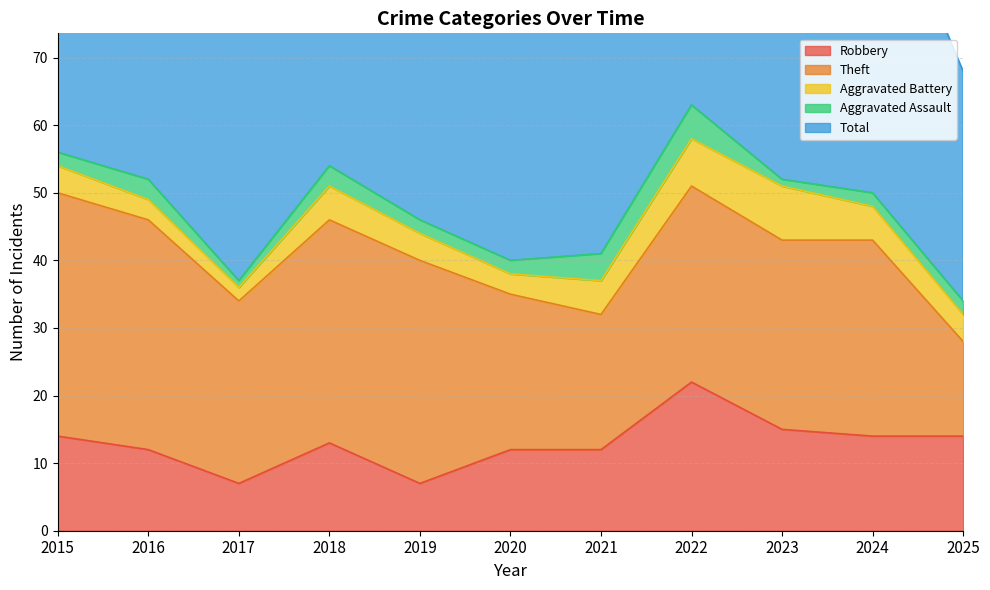

How many interior local peaks does the Robbery series have?

2